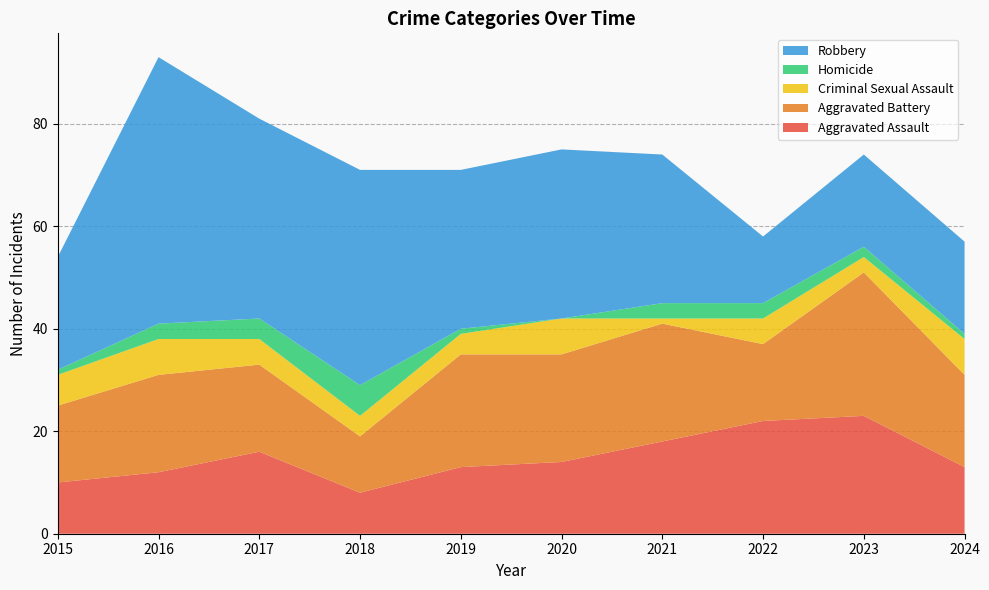

Reading left to right, list all the values displayed in this chart.

Aggravated Assault: 10	12	16	8	13	14	18	22	23	13
Aggravated Battery: 15	19	17	11	22	21	23	15	28	18
Criminal Sexual Assault: 6	7	5	4	4	7	1	5	3	7
Homicide: 1	3	4	6	1	0	3	3	2	1
Robbery: 22	52	39	42	31	33	29	13	18	18